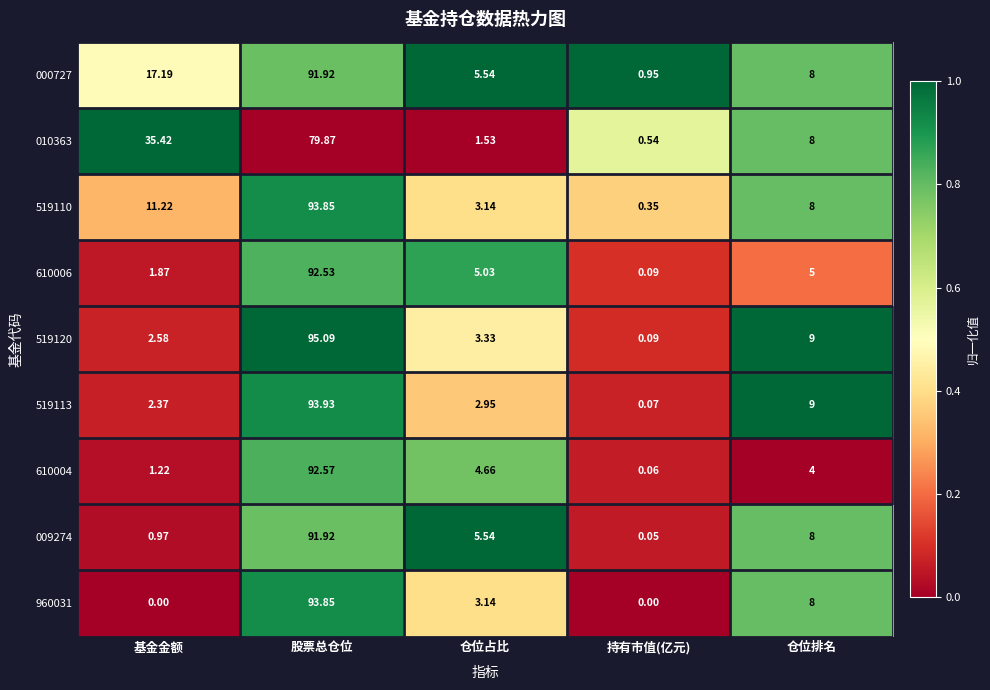

At which label is 000727 closest to 46?

基金金额